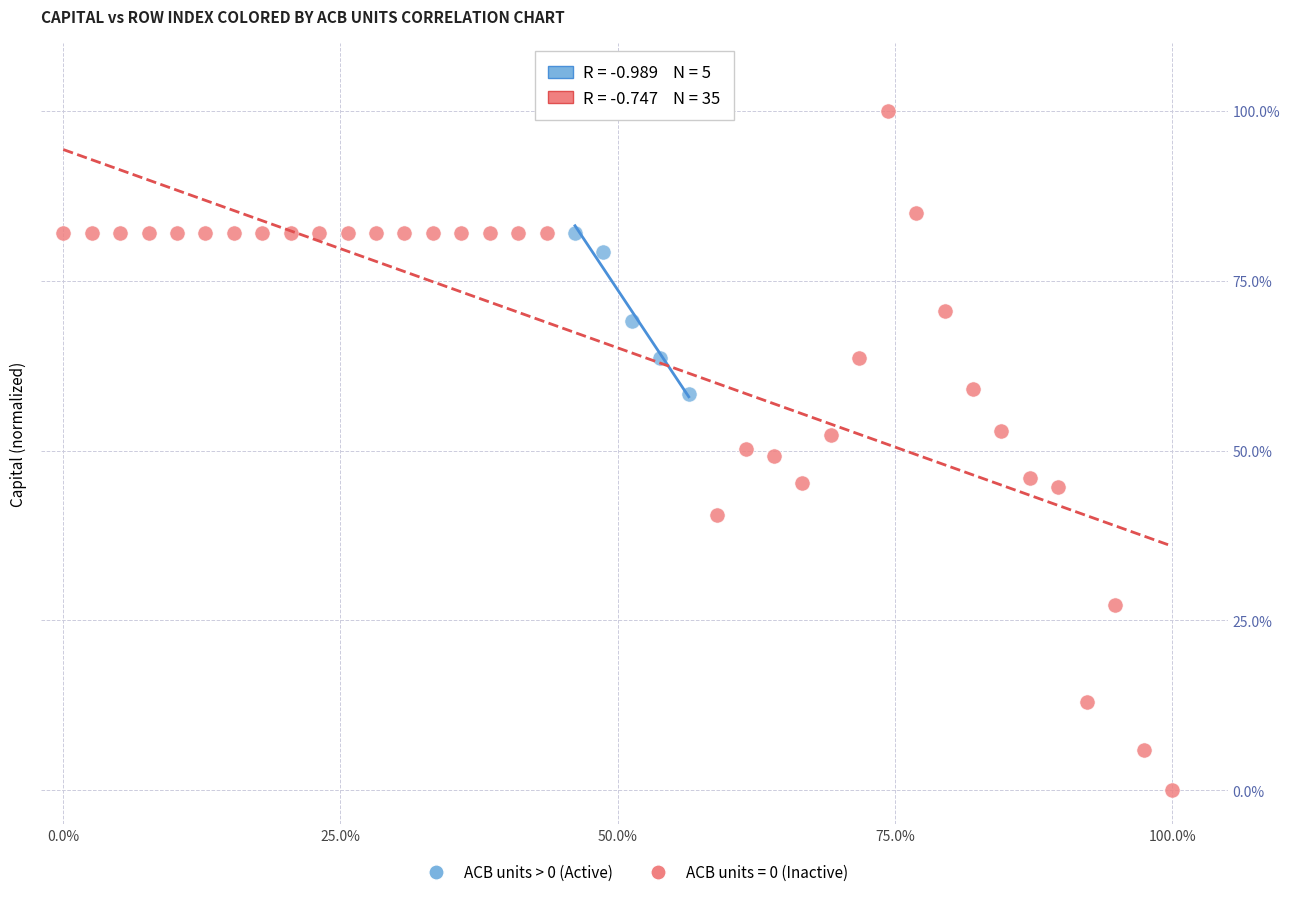

Which series has the largest Y range (max minus min)?

ACB units = 0 (Inactive)